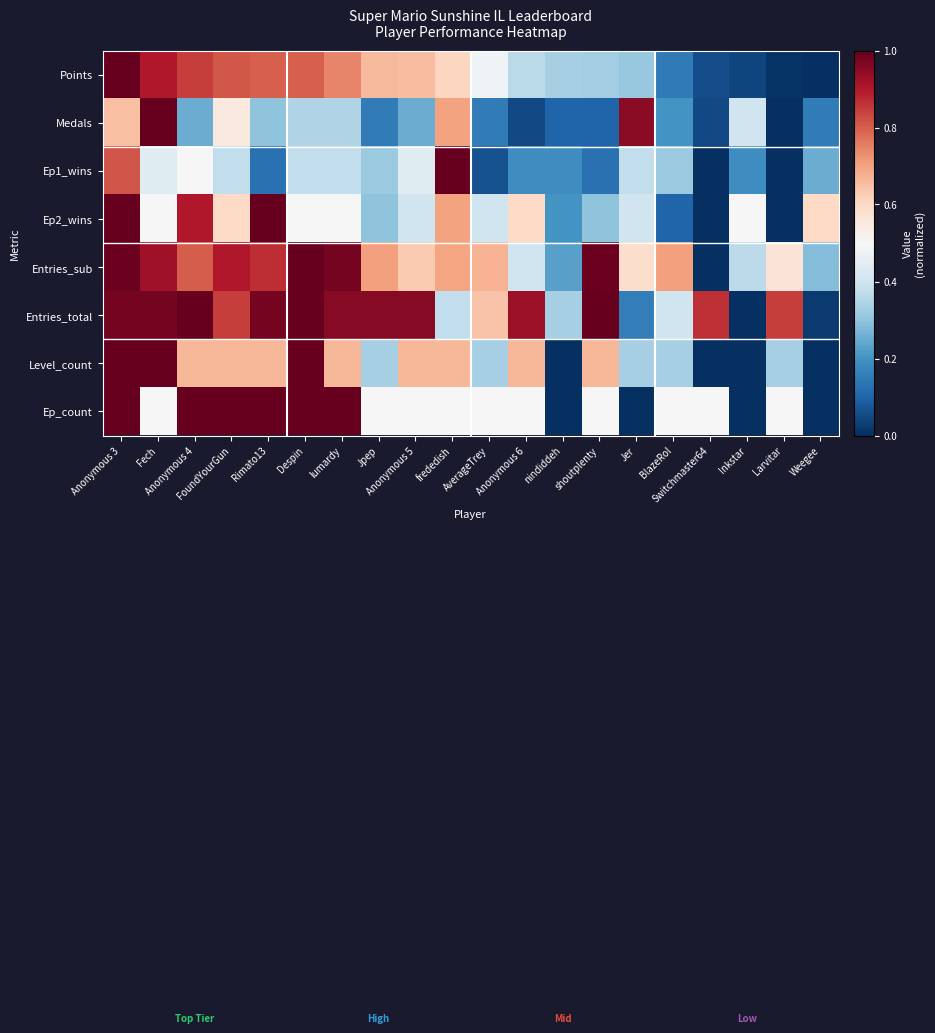

At which category is the sum across all series the highest?

Anonymous 3